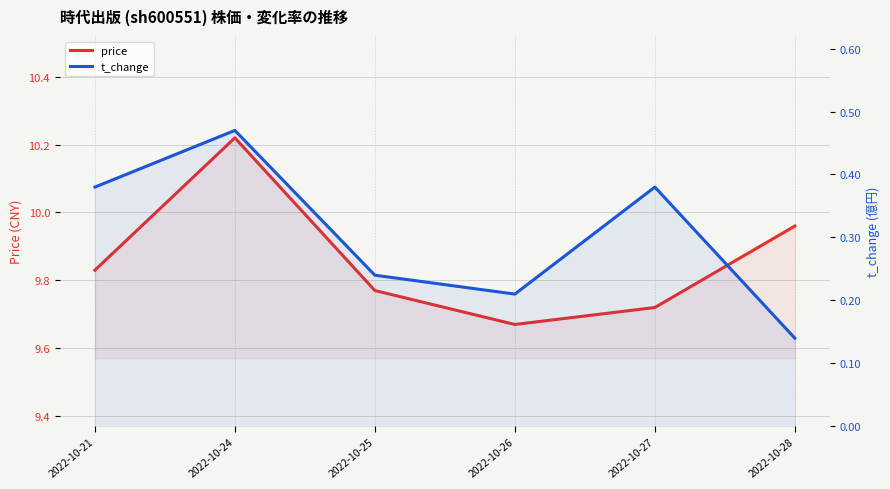

What is the lowest value of the t_change series?

0.1